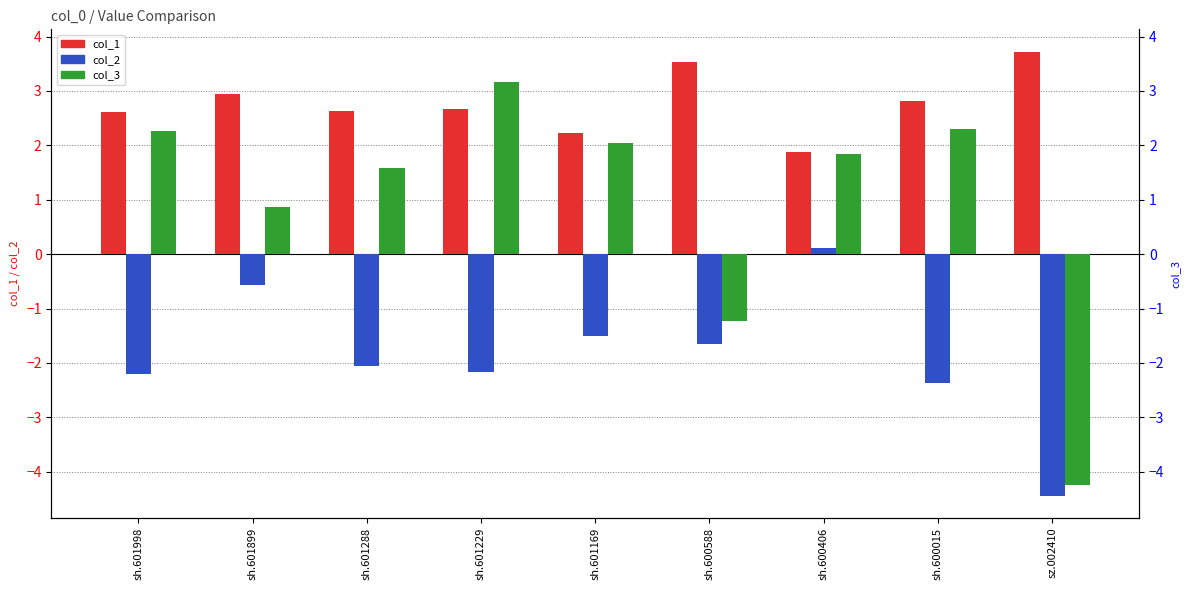

How many values in the col_2 series exceed -2?

4